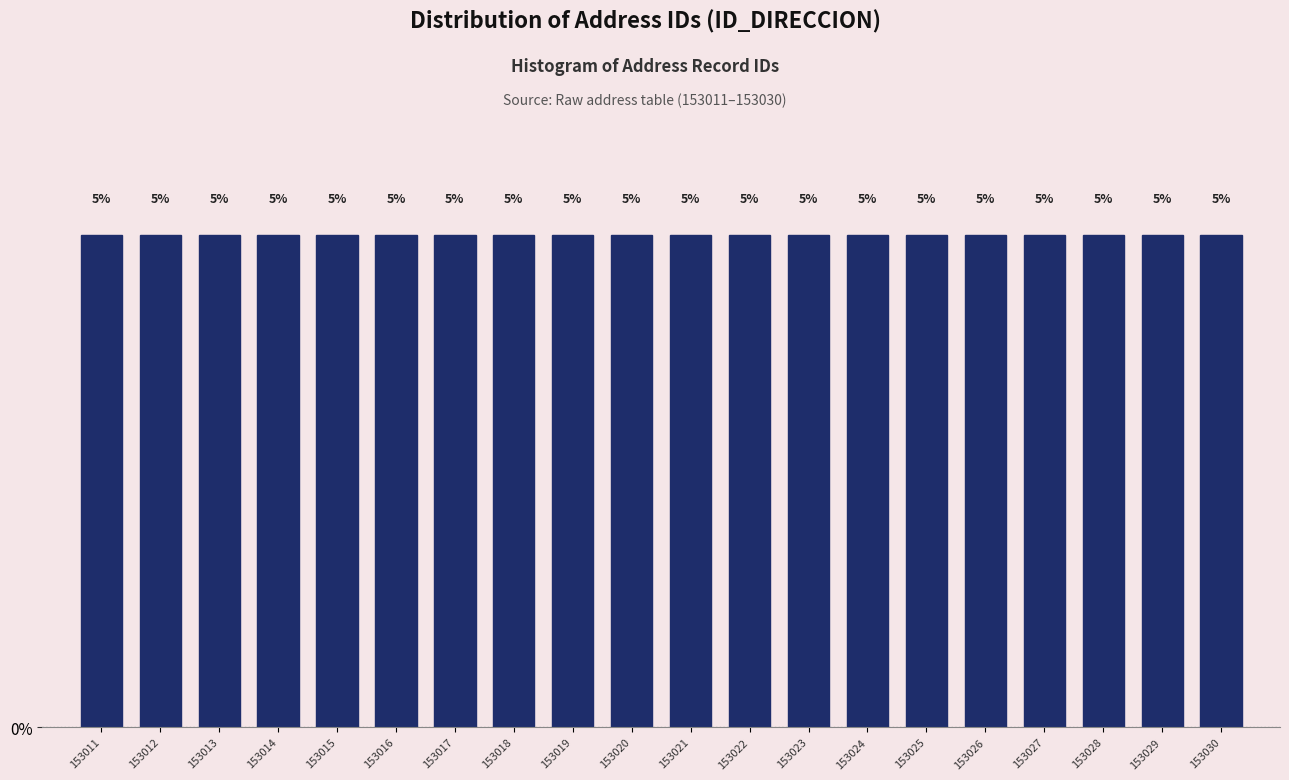

Reading left to right, transcribe this chart: for each bar, give the range it covers on the x-axis and its height.

153010.5 to 153011.5: 5
153011.5 to 153012.5: 5
153012.5 to 153013.5: 5
153013.5 to 153014.5: 5
153014.5 to 153015.5: 5
153015.5 to 153016.5: 5
153016.5 to 153017.5: 5
153017.5 to 153018.5: 5
153018.5 to 153019.5: 5
153019.5 to 153020.5: 5
153020.5 to 153021.5: 5
153021.5 to 153022.5: 5
153022.5 to 153023.5: 5
153023.5 to 153024.5: 5
153024.5 to 153025.5: 5
153025.5 to 153026.5: 5
153026.5 to 153027.5: 5
153027.5 to 153028.5: 5
153028.5 to 153029.5: 5
153029.5 to 153030.5: 5